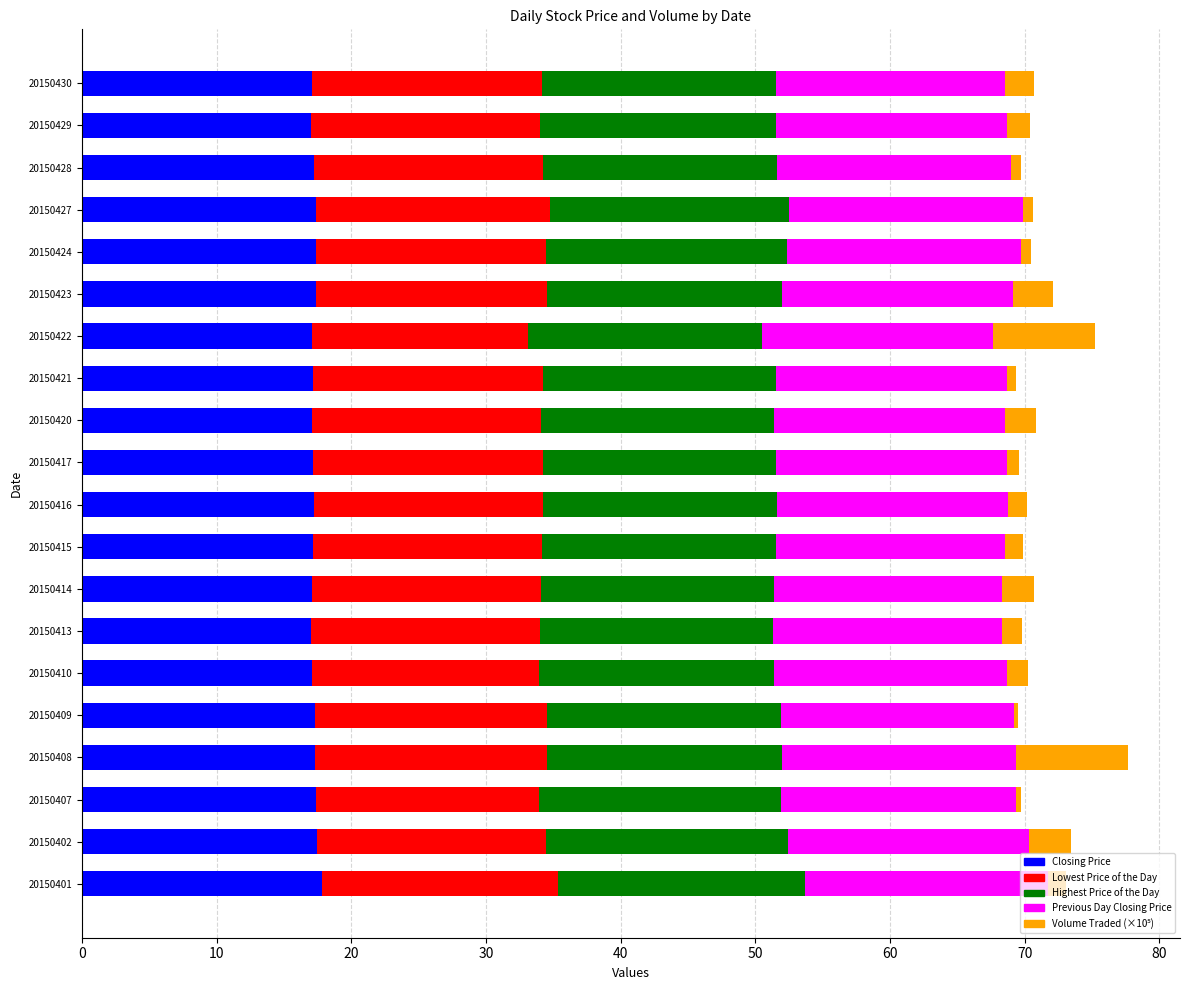

Is it true that Closing Price equals 7.0 at 20150427?

False